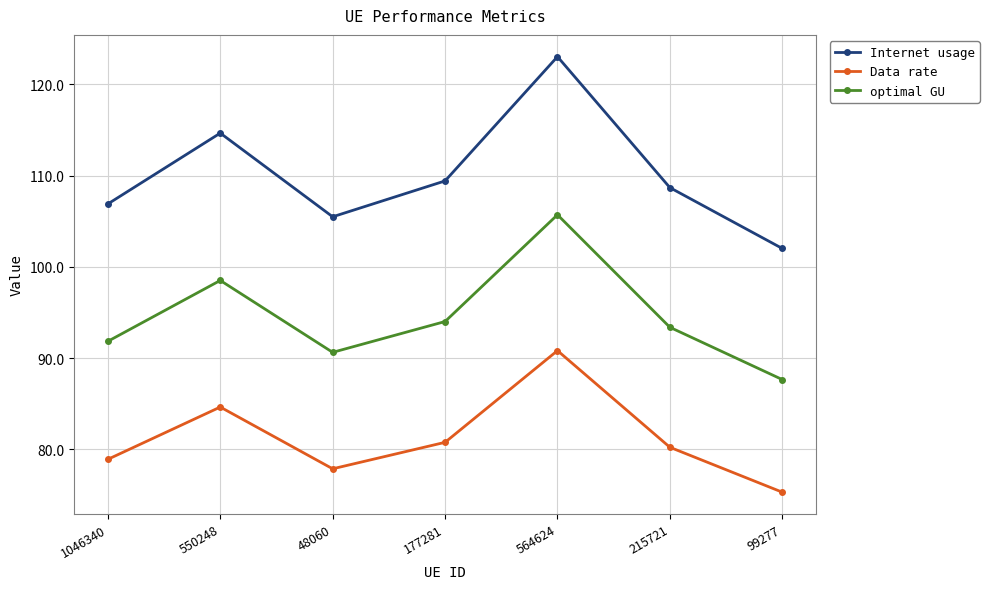

Between 564624 and 99277, which series saw the biggest shift?

Internet usage